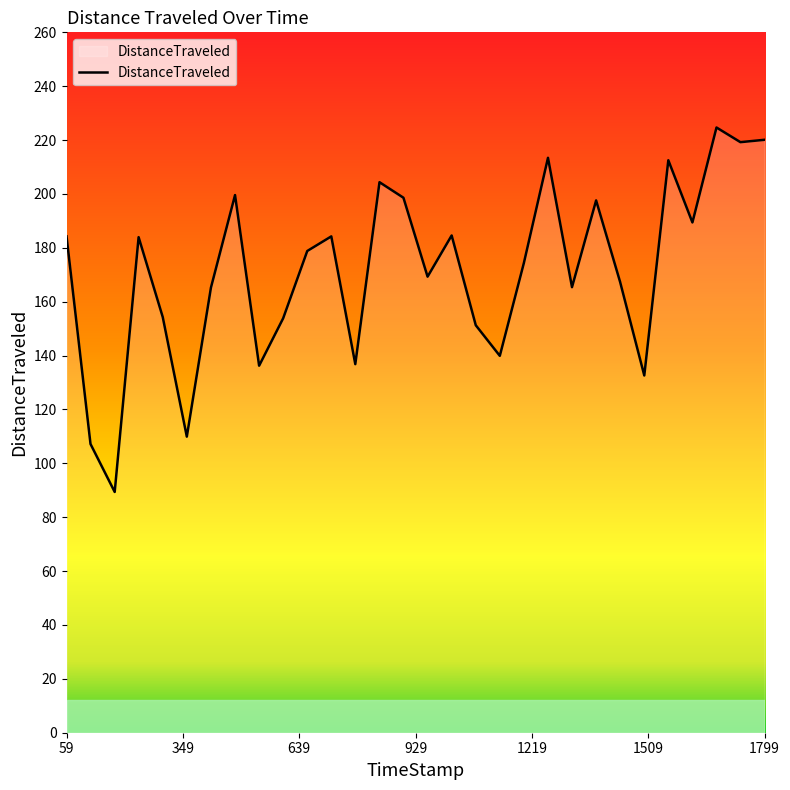

What is the minimum value shown in the chart?

89.4